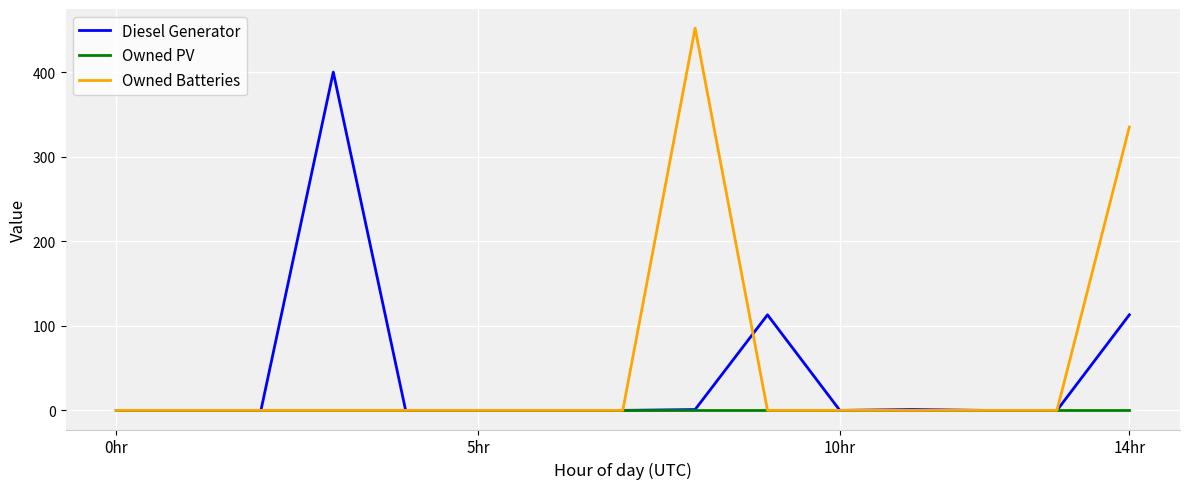

Which series has the largest range (max minus min)?

Owned Batteries